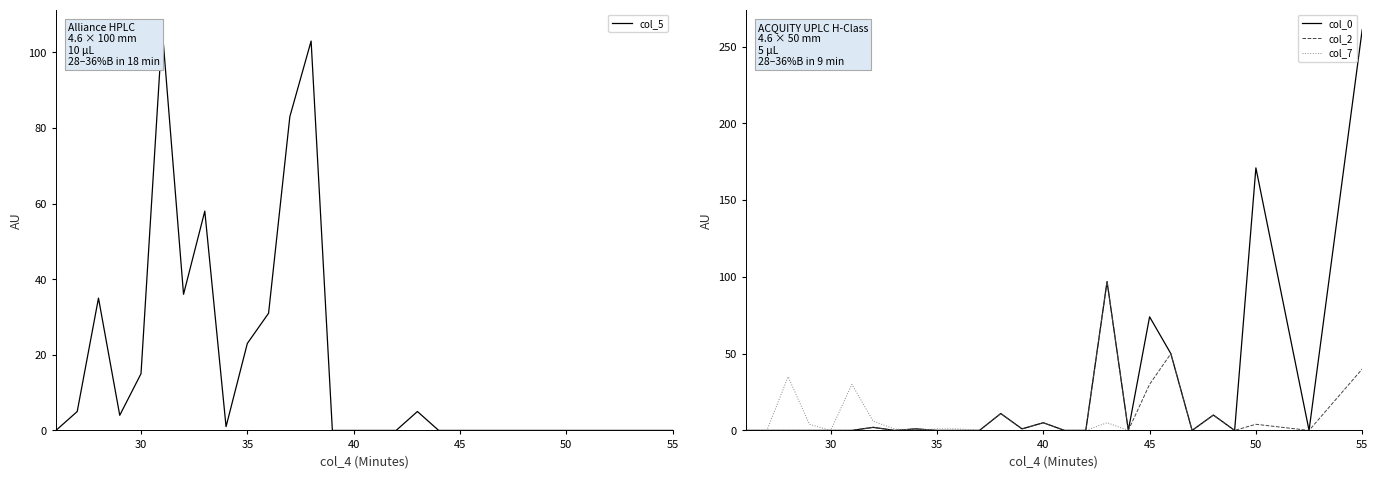

What is the difference between the col_0 values at 55 and 45?

187